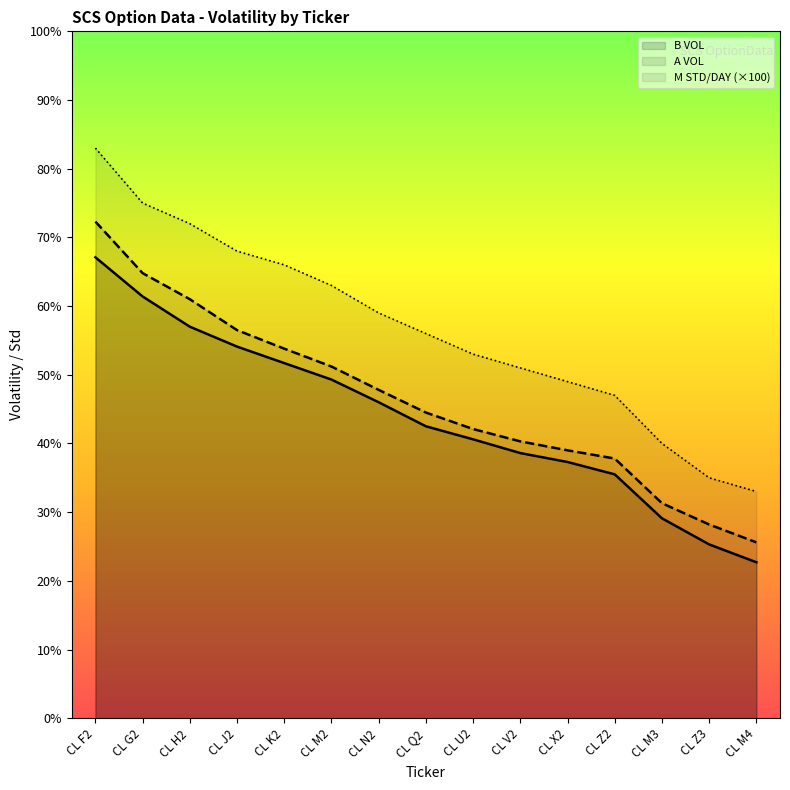

Is the value of M STD/DAY (×100) at CL Z3 greater than the value of A VOL at CL J2?

No